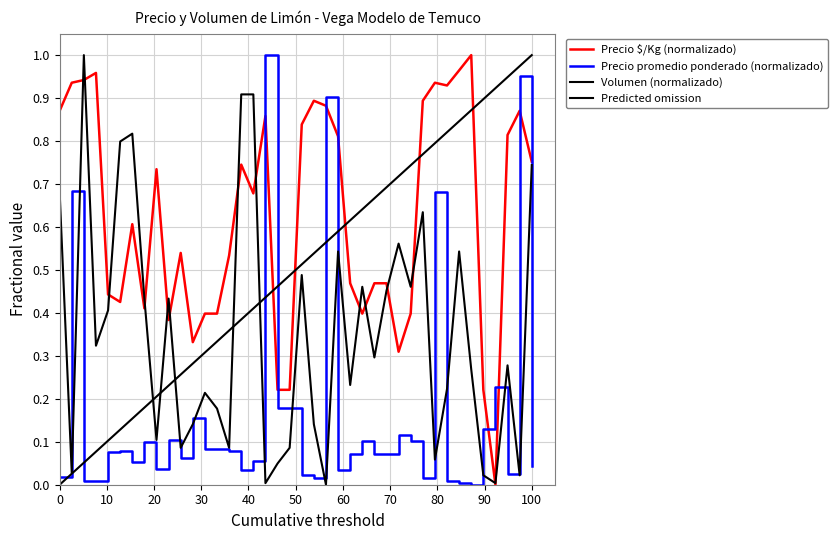

At how many categories does at least one series exceed 0?

40